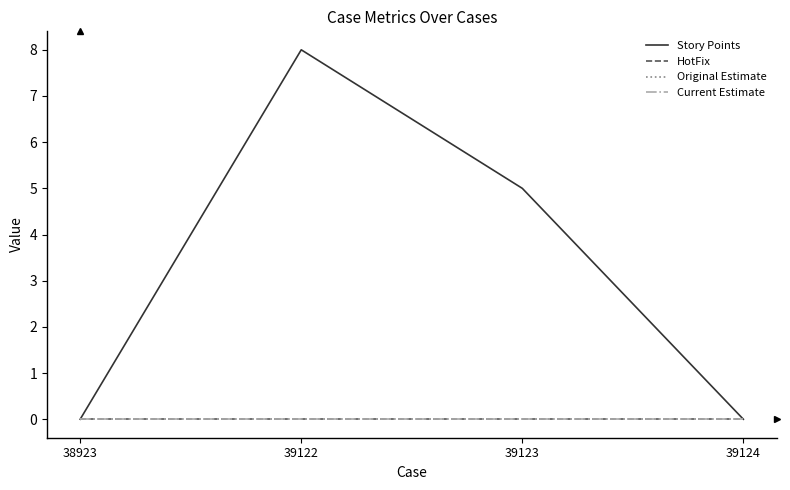

Does the chart have visible grid lines?

No